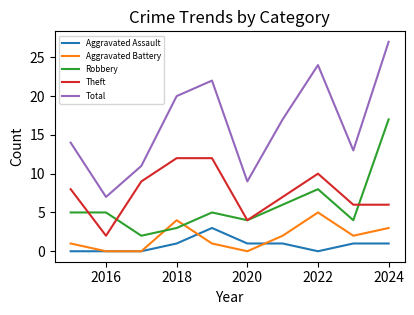

True or false: Total and Aggravated Assault intersect in this chart.

False